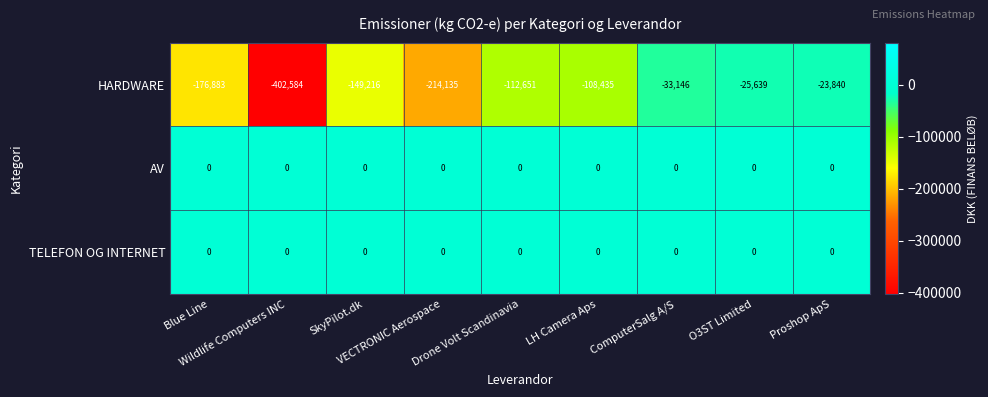

What is the difference between the highest and lowest values at Proshop ApS?

23840